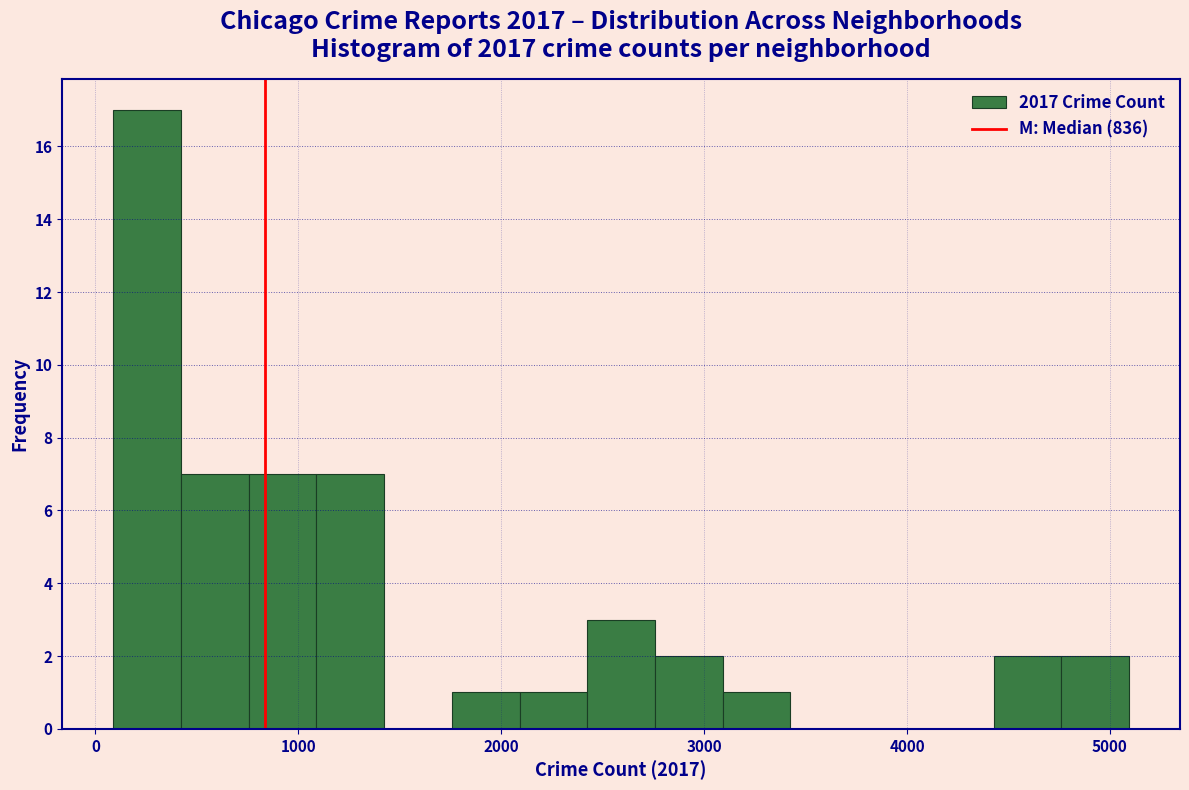

Read against the x-axis, roughly where is the centre of the tallest bar?

300